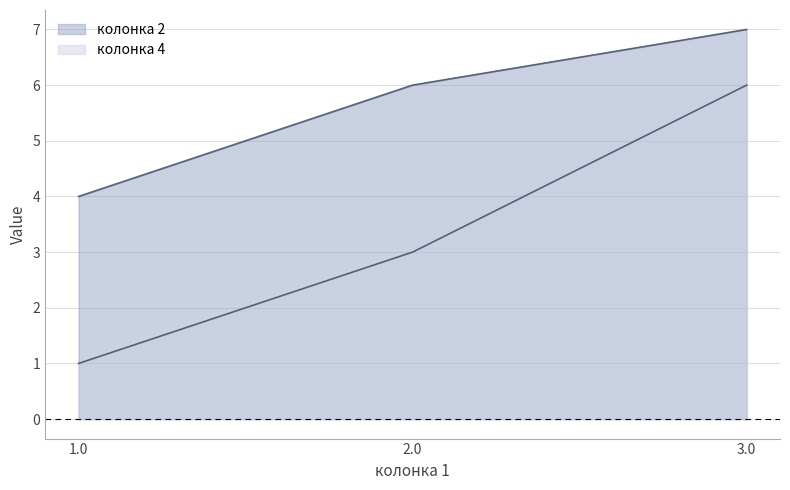

How many колонка 2 values are between 4 and 7?

3